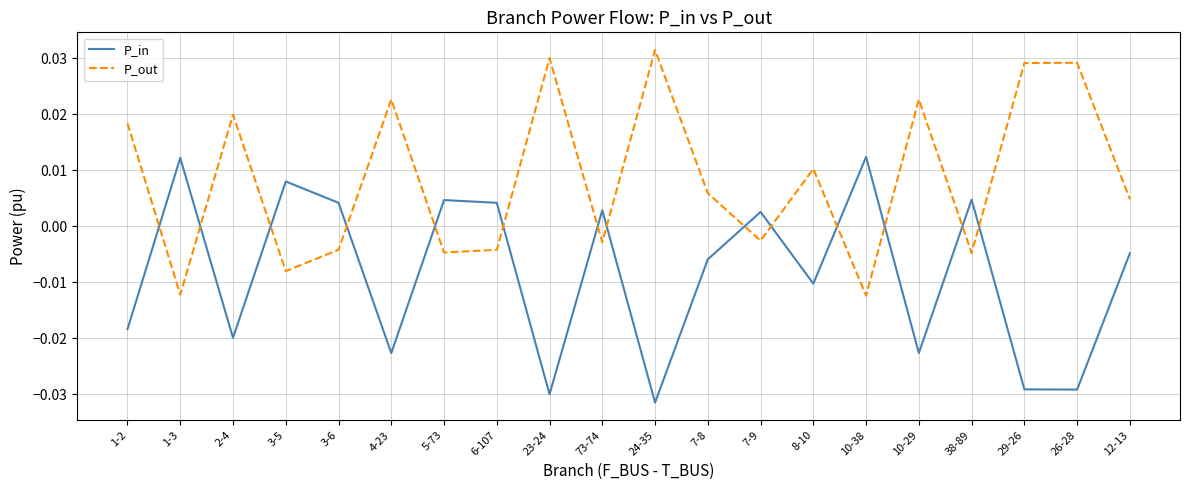

Which category has the highest value in the P_out series?

24-35